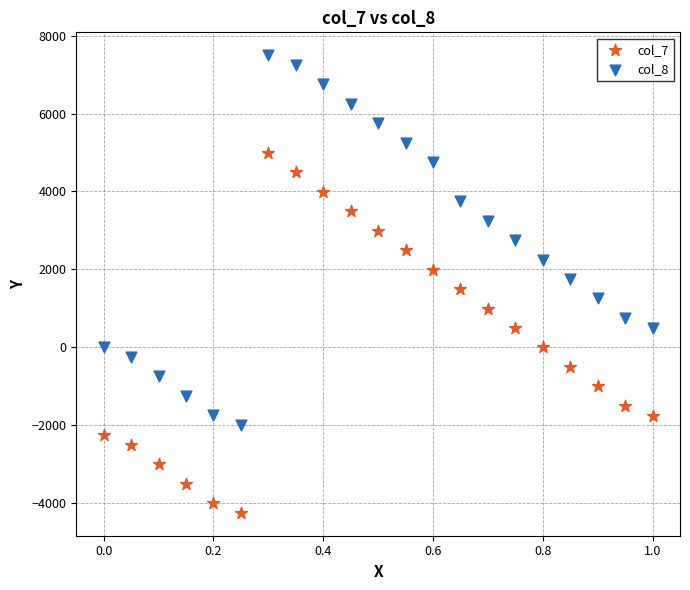

Which series reaches the minimum Y coordinate?

col_7